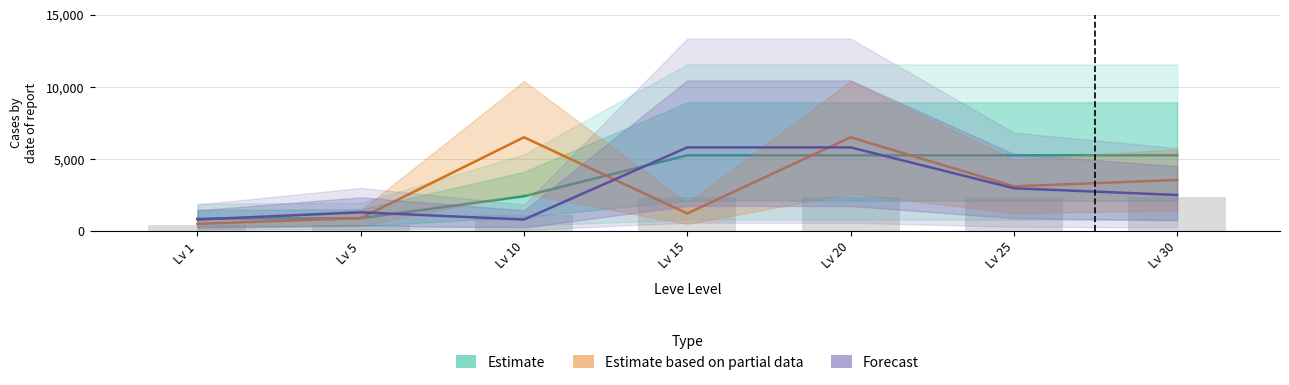

What is the greatest value displayed?

6499.6